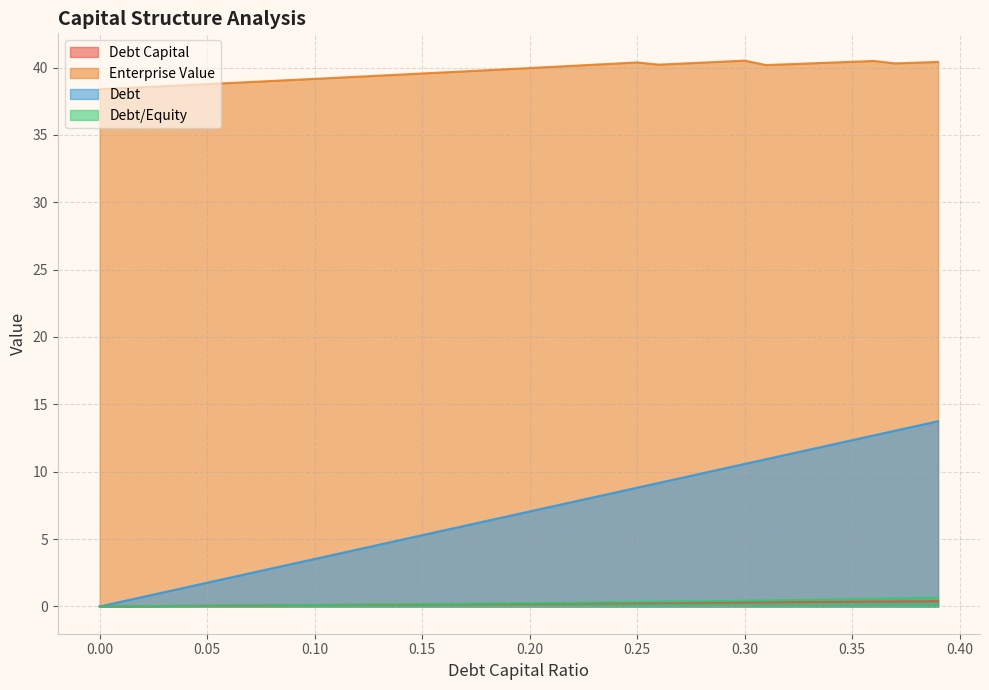

How many data points in debt are less than 7?

20